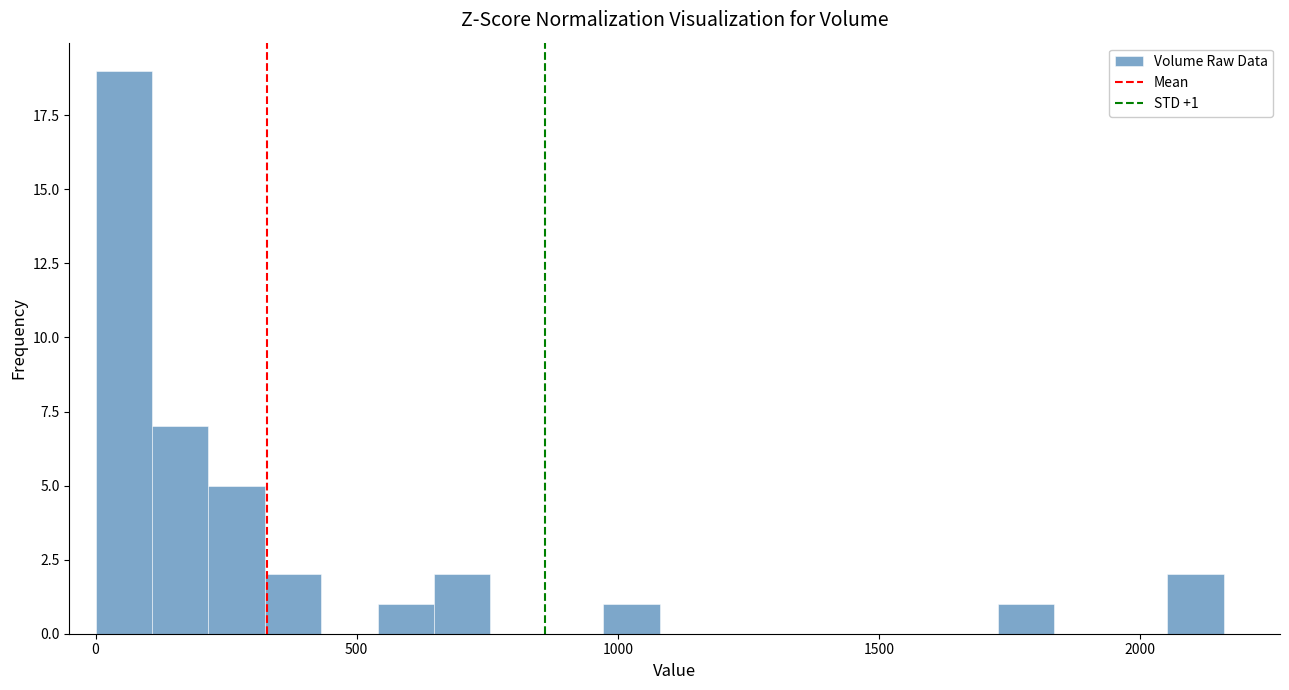

Read against the x-axis, roughly where is the centre of the tallest bar?

50